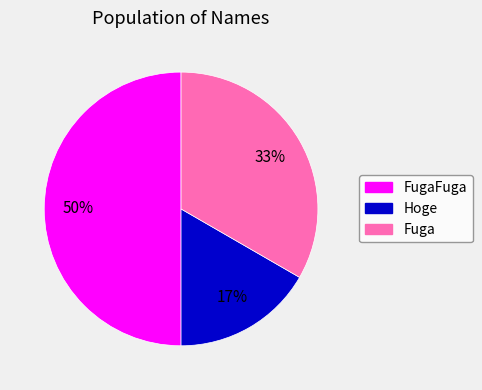

Approximately how many times larger is the value at Hoge compared to FugaFuga?

0.3